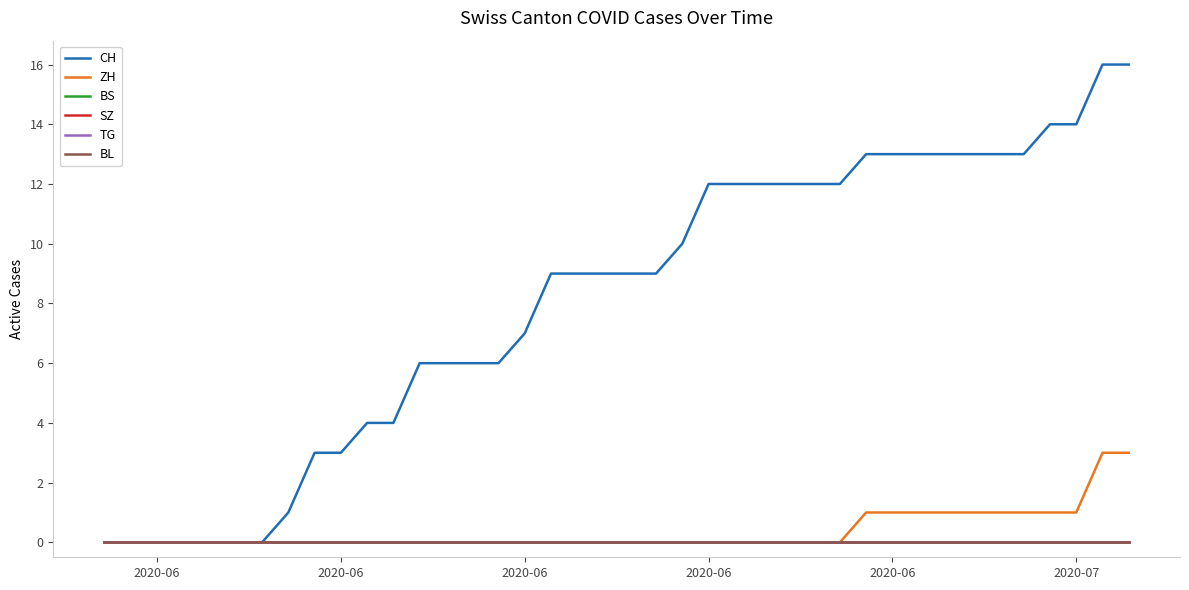

At how many categories does at least one series exceed 15?

2